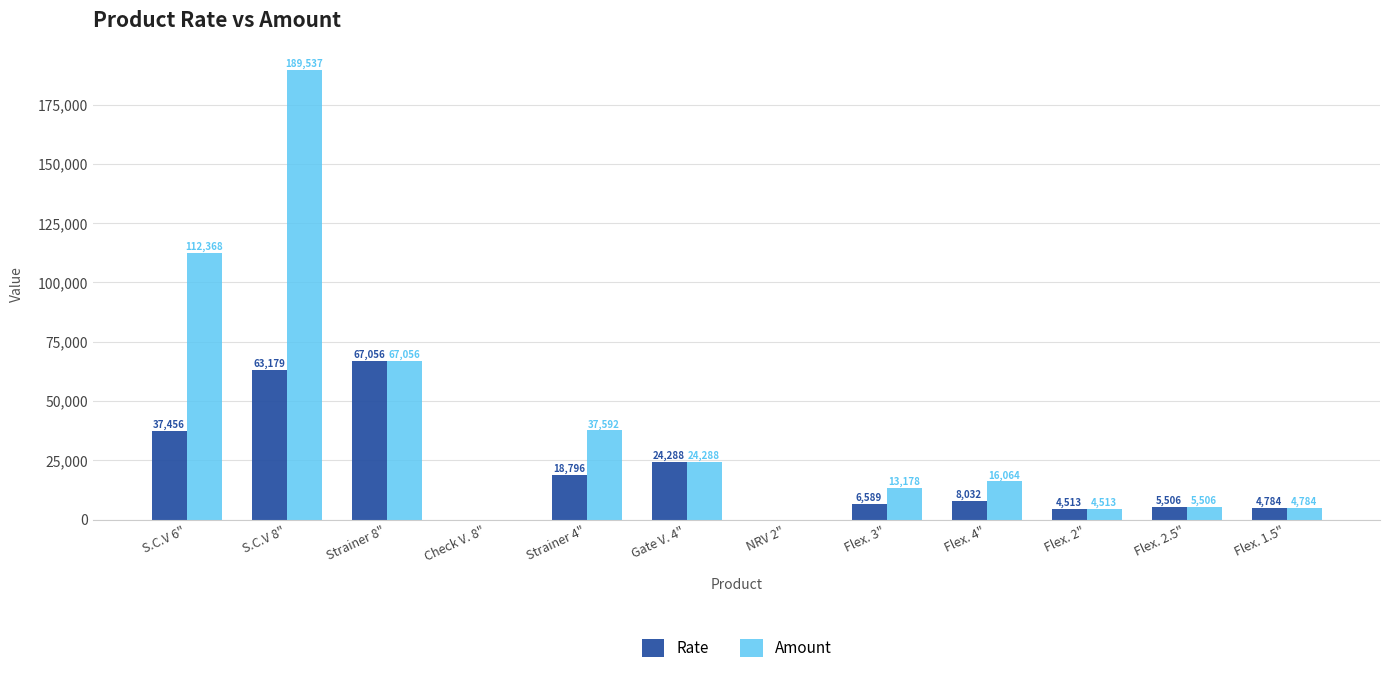

What is the total value across all series at Strainer 8"?

134112